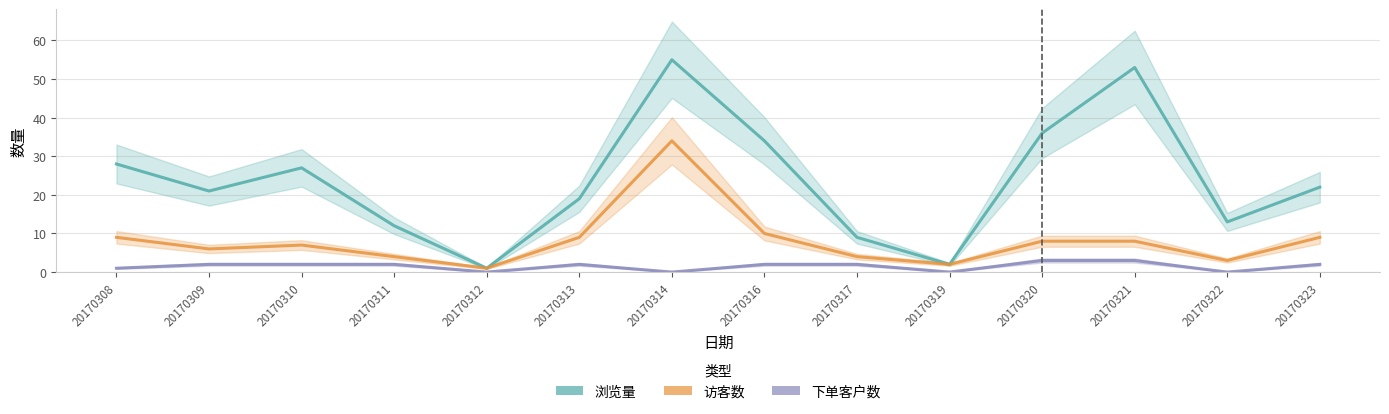

What is the value of the 访客数 point at the 1st from the left?

9